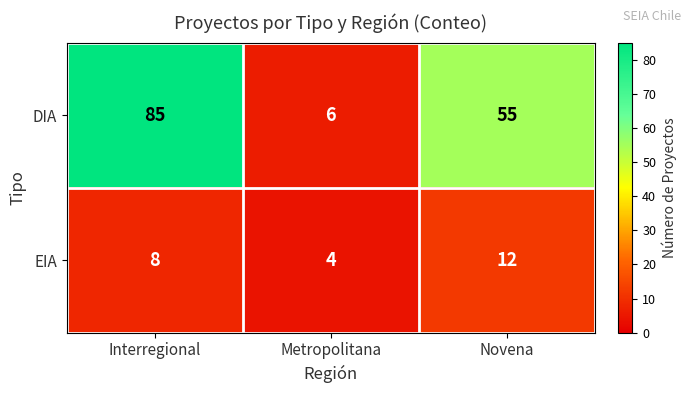

Reading left to right, extract all data points from this chart.

DIA: 85	6	55
EIA: 8	4	12